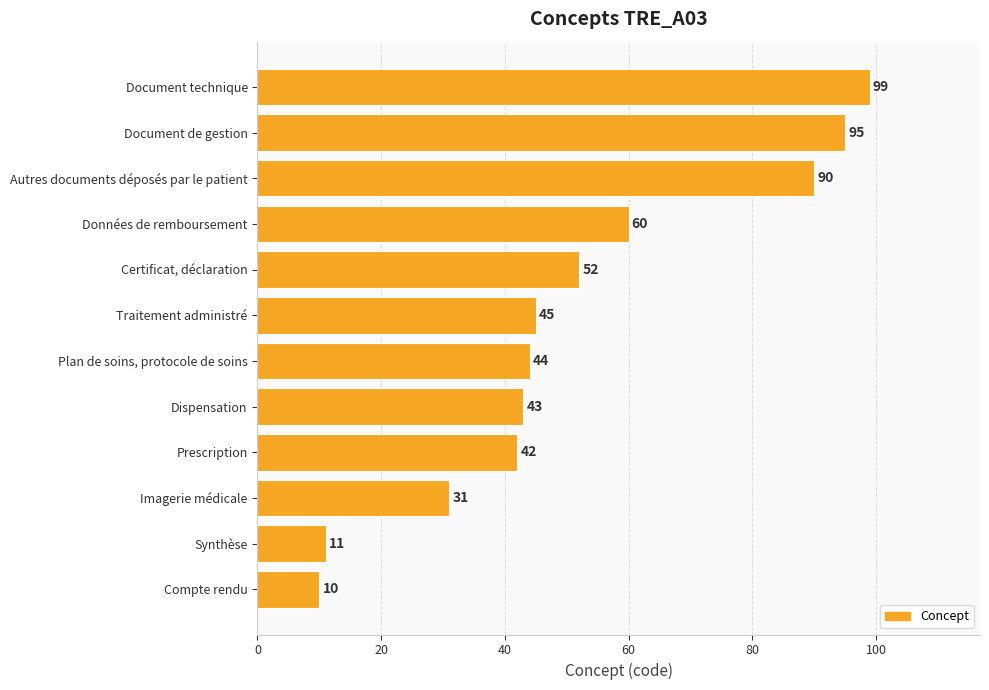

Reading bottom to top, extract all data points from this chart.

Compte rendu=10	Synthèse=11	Imagerie médicale=31	Prescription=42	Dispensation=43	Plan de soins, protocole de soins=44	Traitement administré=45	Certificat, déclaration=52	Données de remboursement=60	Autres documents déposés par le patient=90	Document de gestion=95	Document technique=99